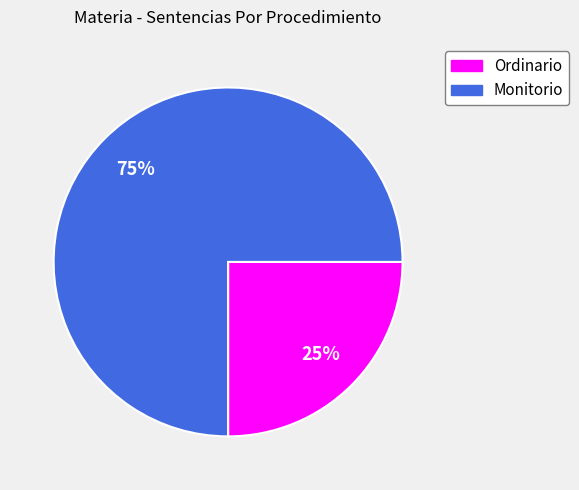

What is the majority slice?

Monitorio